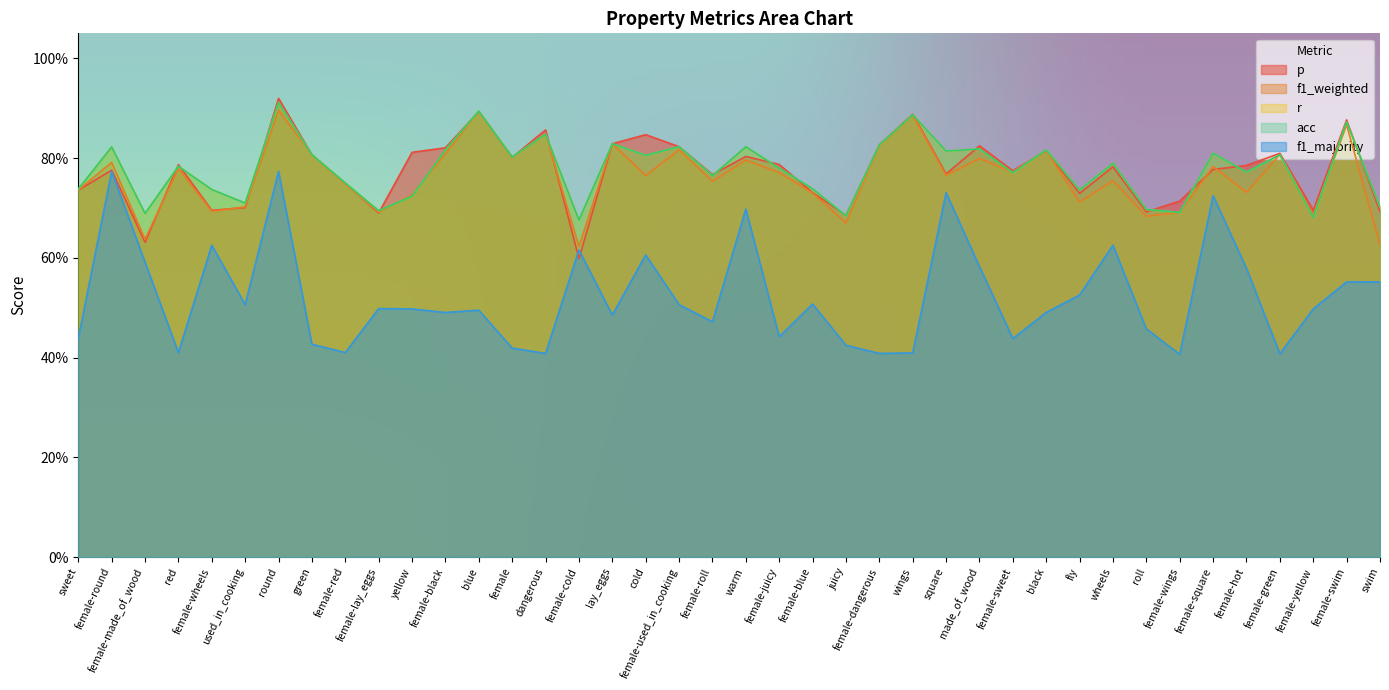

List the labels in order of f1_majority value, largest first.

female-round, round, square, female-square, warm, female-wheels, wheels, female-cold, cold, female-made_of_wood, made_of_wood, female-hot, female-swim, swim, fly, female-blue, used_in_cooking, female-used_in_cooking, female-lay_eggs, yellow, female-yellow, blue, female-black, black, lay_eggs, female-roll, roll, female-juicy, sweet, female-sweet, green, juicy, female, red, female-red, wings, dangerous, female-dangerous, female-green, female-wings